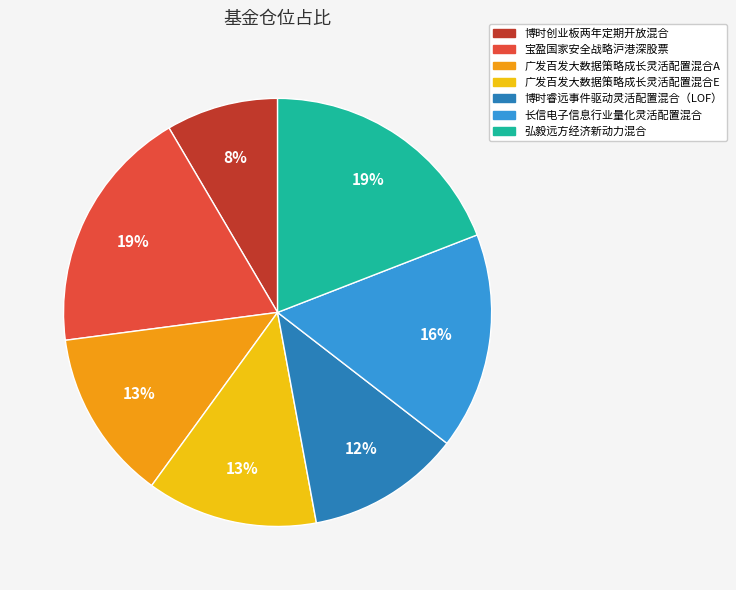

Is there a majority slice in this chart?

No